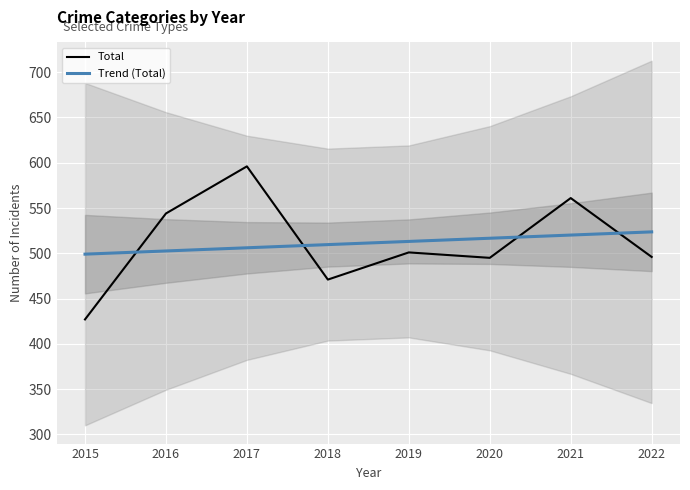

Where does the Trend (Total) series first go above 513?

2019